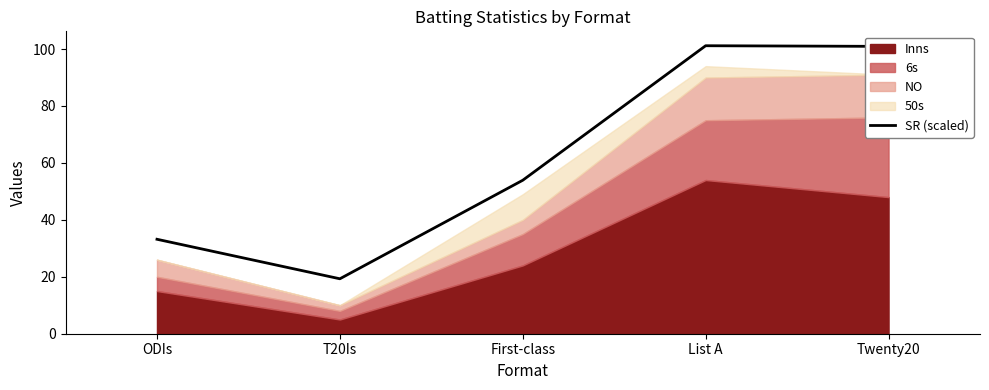

Reading left to right, extract all data points from this chart.

33.2	19.3	53.9	101.2	100.9